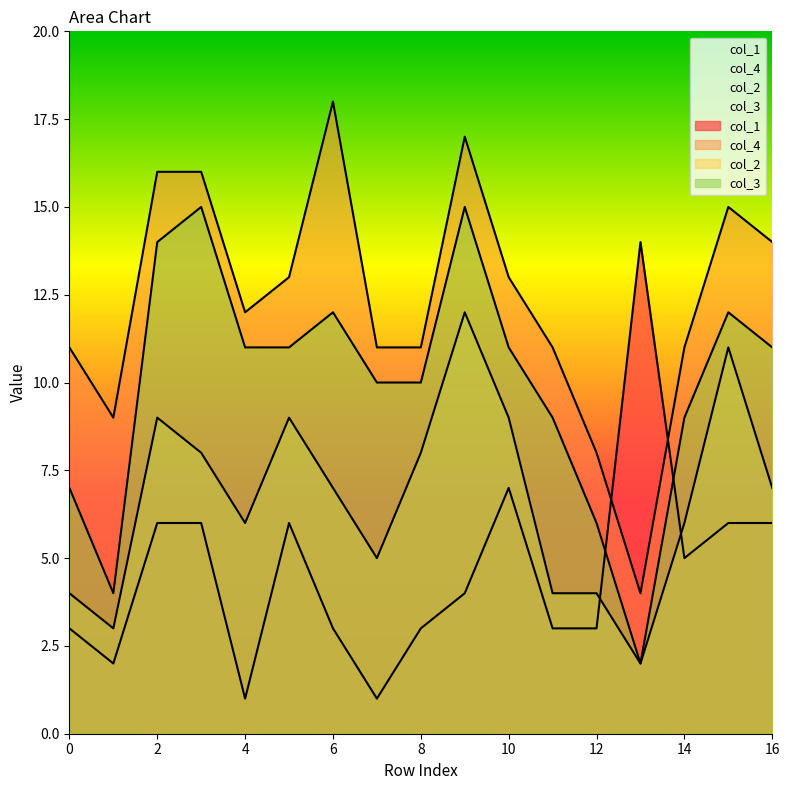

Reading left to right, transcribe all the data shown in this chart.

col_1: 0=3	1=2	2=6	3=6	4=1	5=6	6=3	7=1	8=3	9=4	10=7	11=3	12=3	13=14	14=5	15=6	16=6
col_4: 0=11	1=9	2=16	3=16	4=12	5=13	6=18	7=11	8=11	9=17	10=13	11=11	12=8	13=4	14=11	15=15	16=14
col_2: 0=4	1=3	2=9	3=8	4=6	5=9	6=7	7=5	8=8	9=12	10=9	11=4	12=4	13=2	14=6	15=11	16=7
col_3: 0=7	1=4	2=14	3=15	4=11	5=11	6=12	7=10	8=10	9=15	10=11	11=9	12=6	13=2	14=9	15=12	16=11